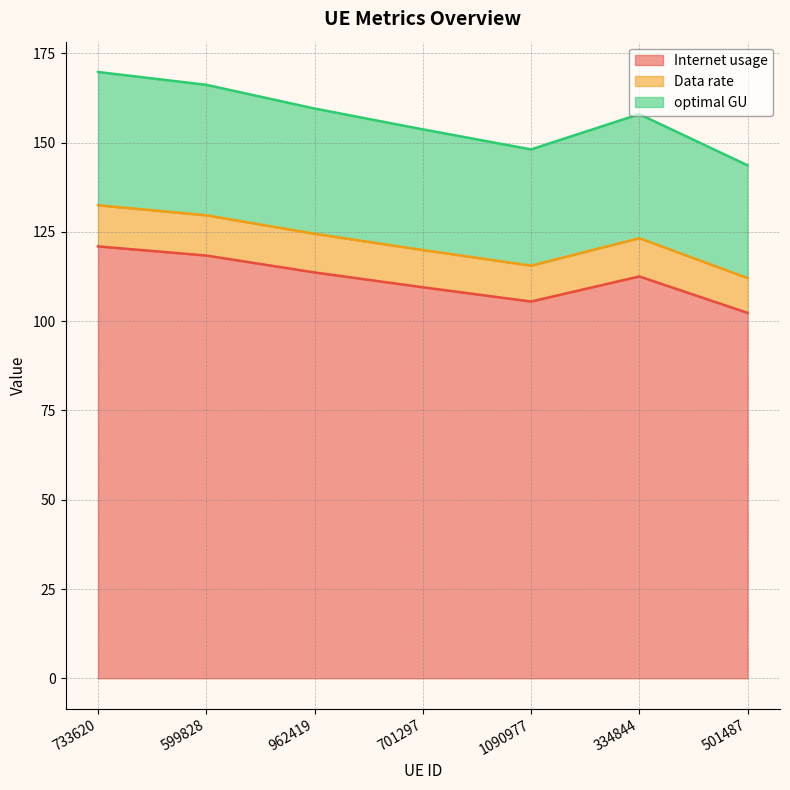

What is the difference between the maximum and second lowest values in the Internet usage series?

15.4